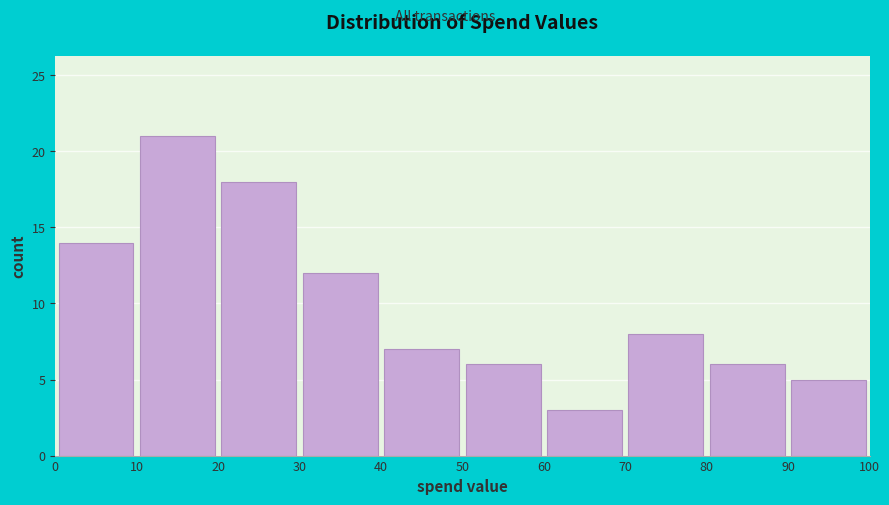

Reading left to right, list every bar in this chart as the range it spans on the x-axis followed by its height. The values are not printed on the chart, so give them approximately, as read against the axis.

0 to 10: 14
10 to 20: 21
20 to 30: 18
30 to 40: 12
40 to 50: 7
50 to 60: 6
60 to 70: 3
70 to 80: 8
80 to 90: 6
90 to 100: 5